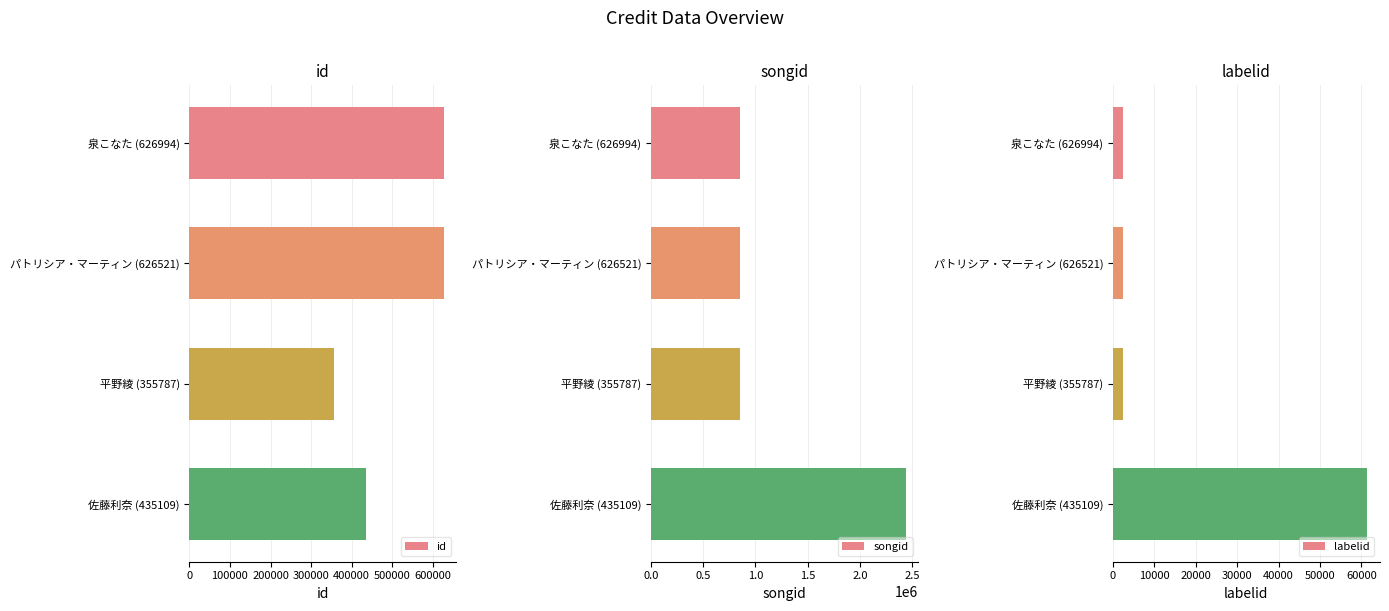

At which label does labelid reach its peak?

佐藤利奈 (435109)